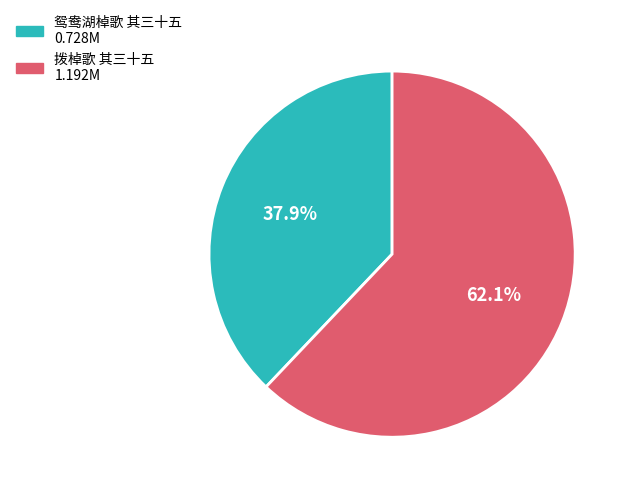

Combined, what portion of the pie is 拨棹歌 其三十五 and 鸳鸯湖棹歌 其三十五?

100.0%